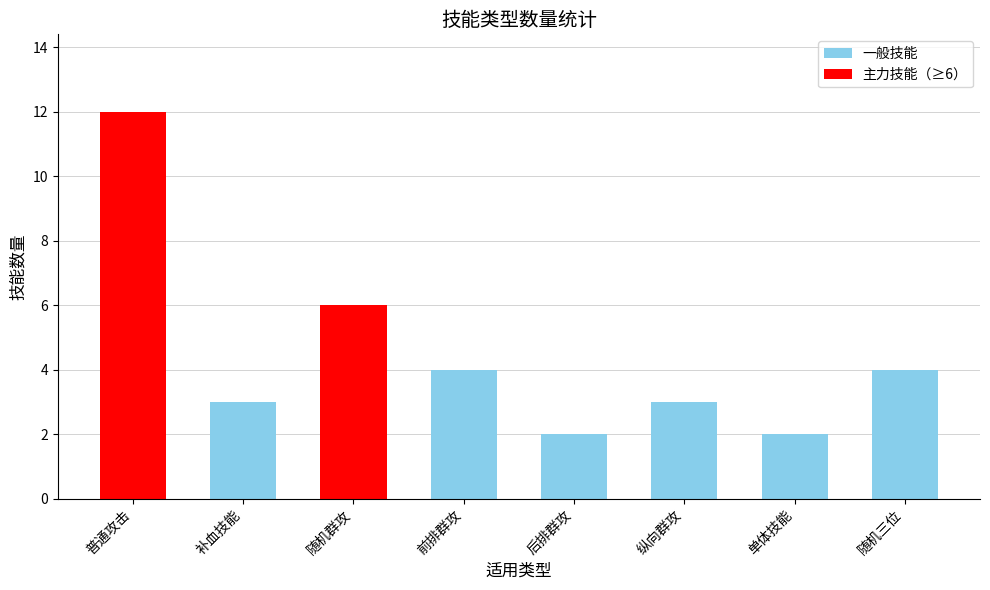

What position from the left is 随机三位?

8